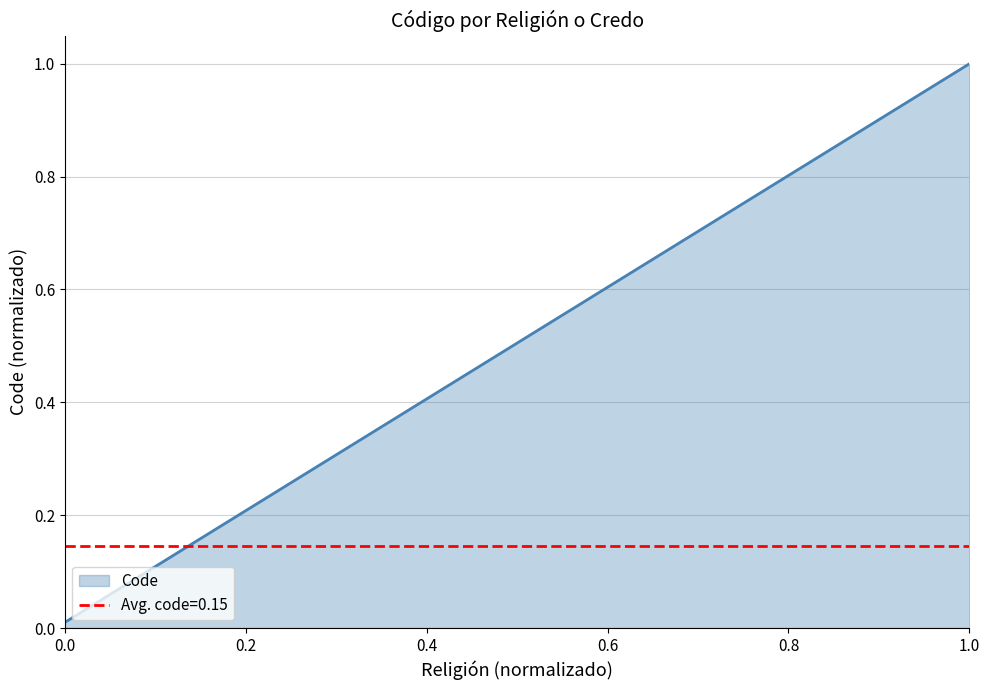

What is the greatest value displayed?

1.0